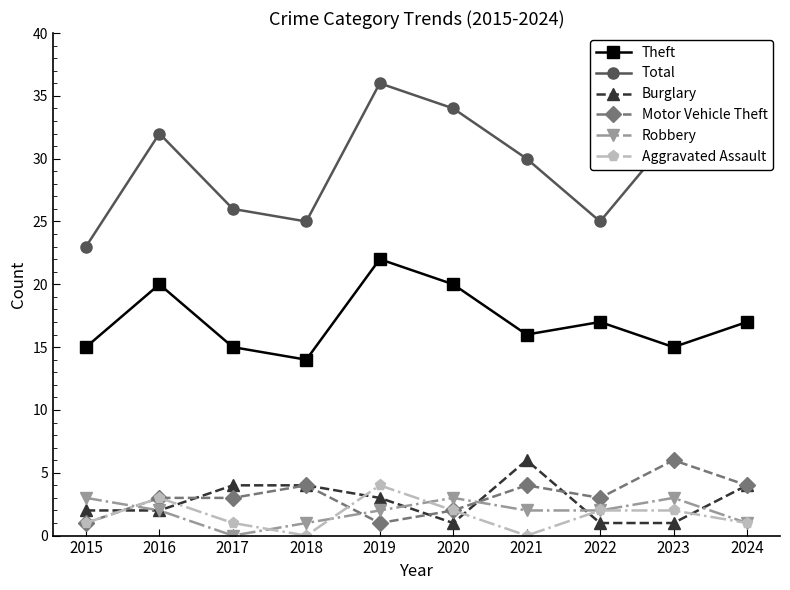

What is the maximum value for Robbery?

3